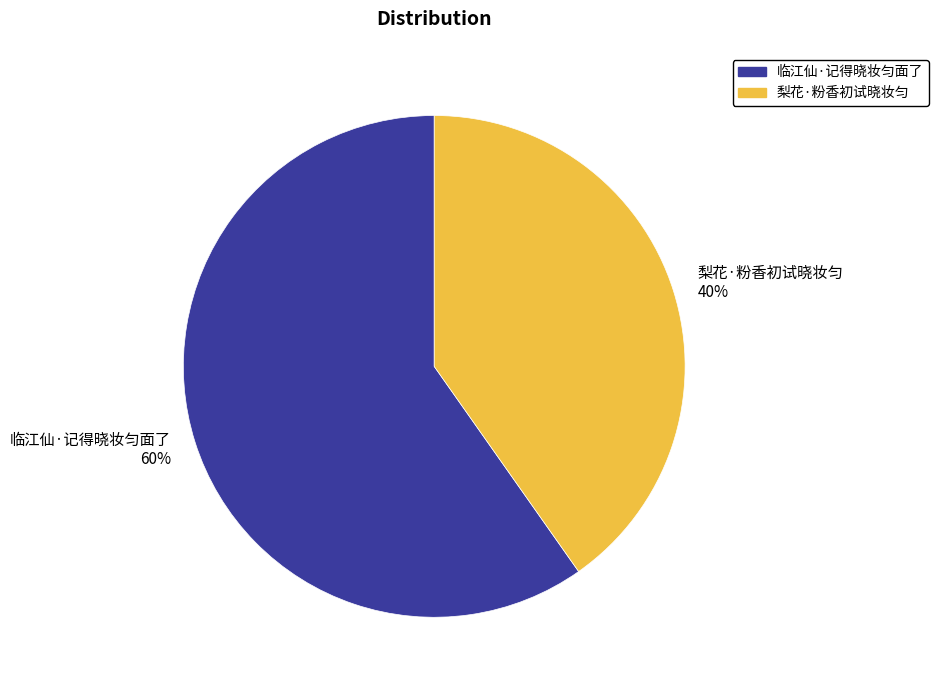

Do 梨花·粉香初试晓妆匀 and 临江仙·记得晓妆匀面了 together represent more than half of the pie?

Yes